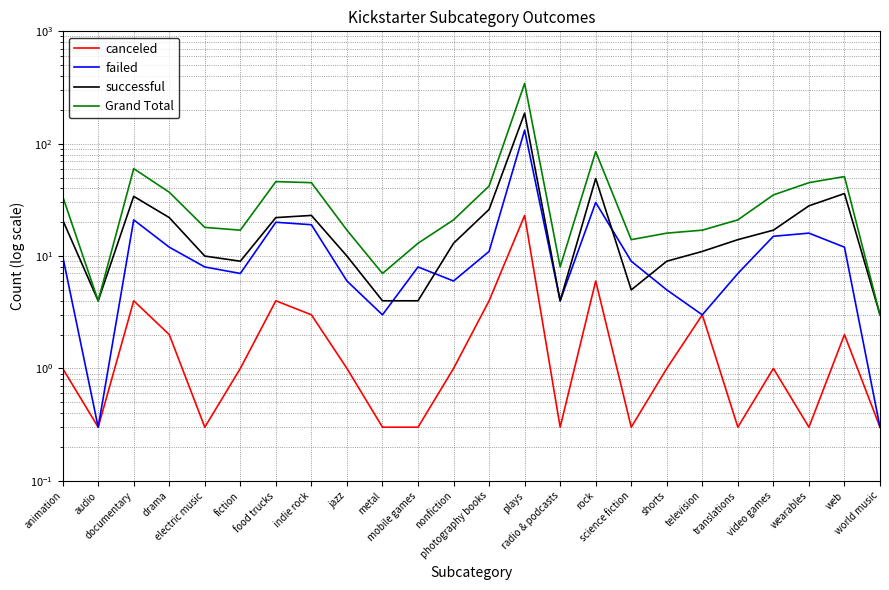

At which label does failed reach its minimum?

audio